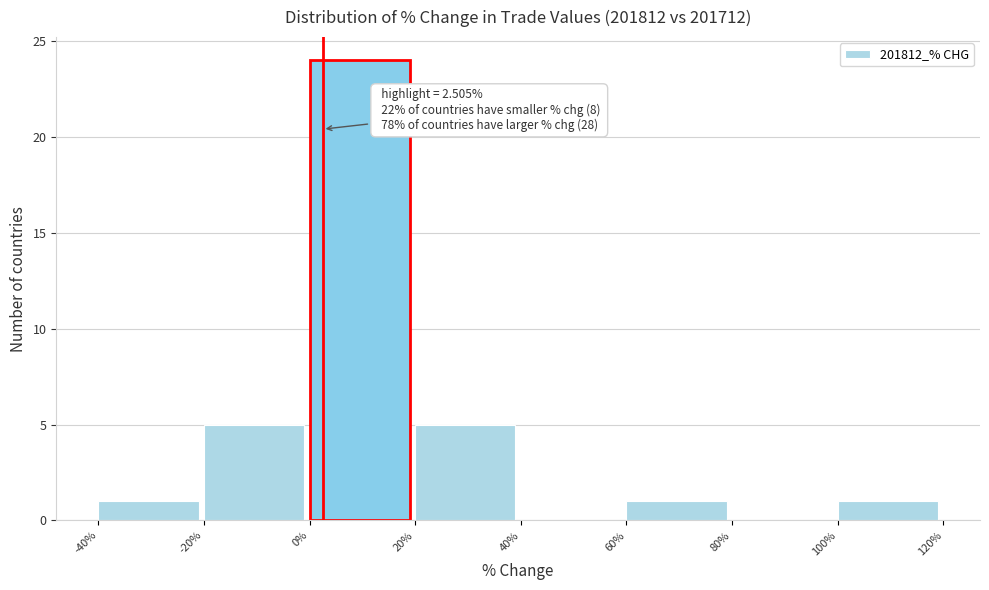

Over which range of the x-axis is the bar tallest?

0% to 20%